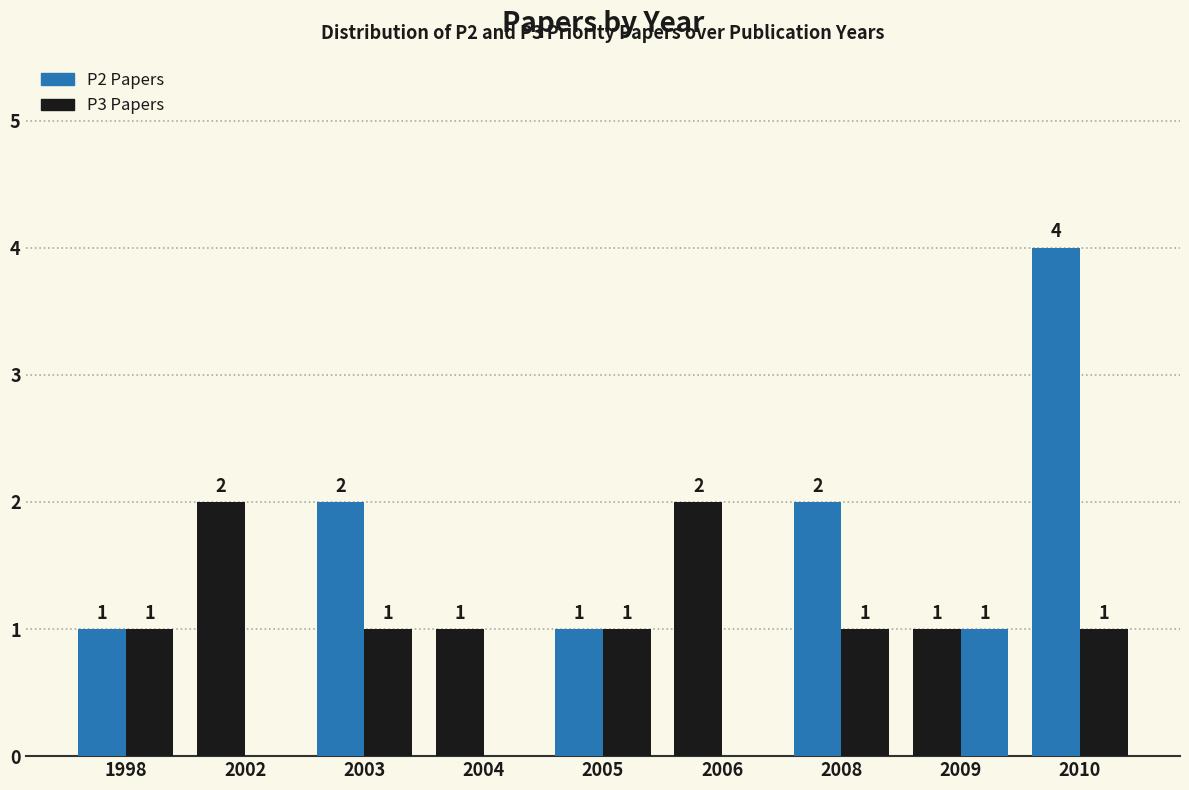

Are the bars grouped side by side (vs. stacked)?

Yes